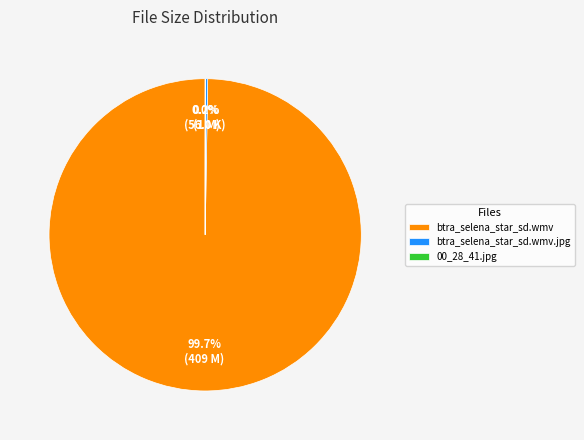

What percentage is the btra_selena_star_sd.wmv slice, to the nearest percent?

100%